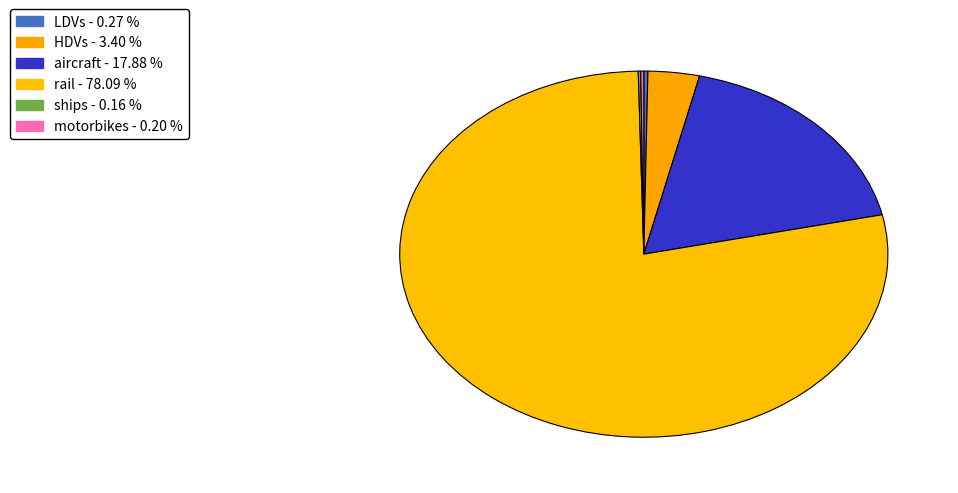

What is the majority slice?

rail